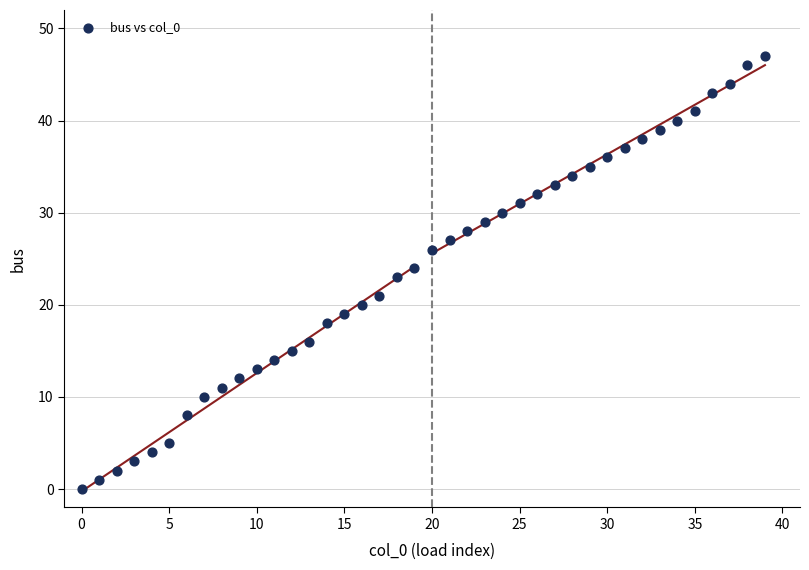

What is the range of Y values (max minus min)?

47